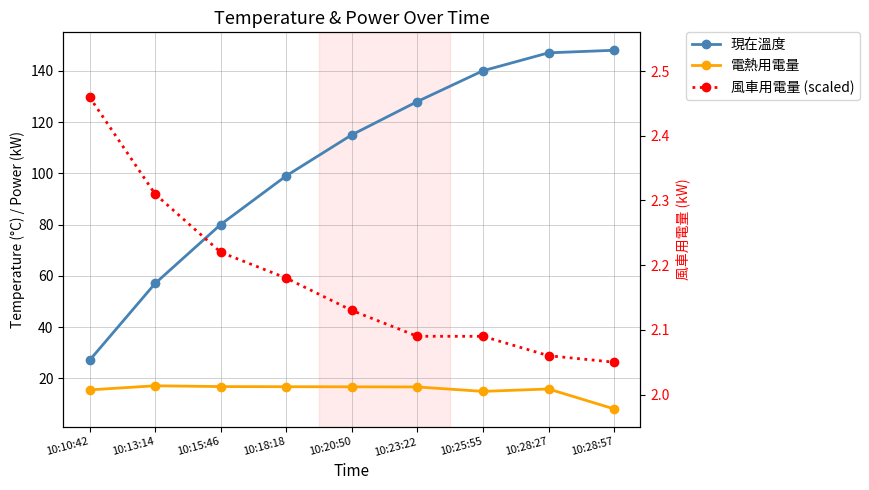

What is the label of the 4th point from the right?

10:23:22